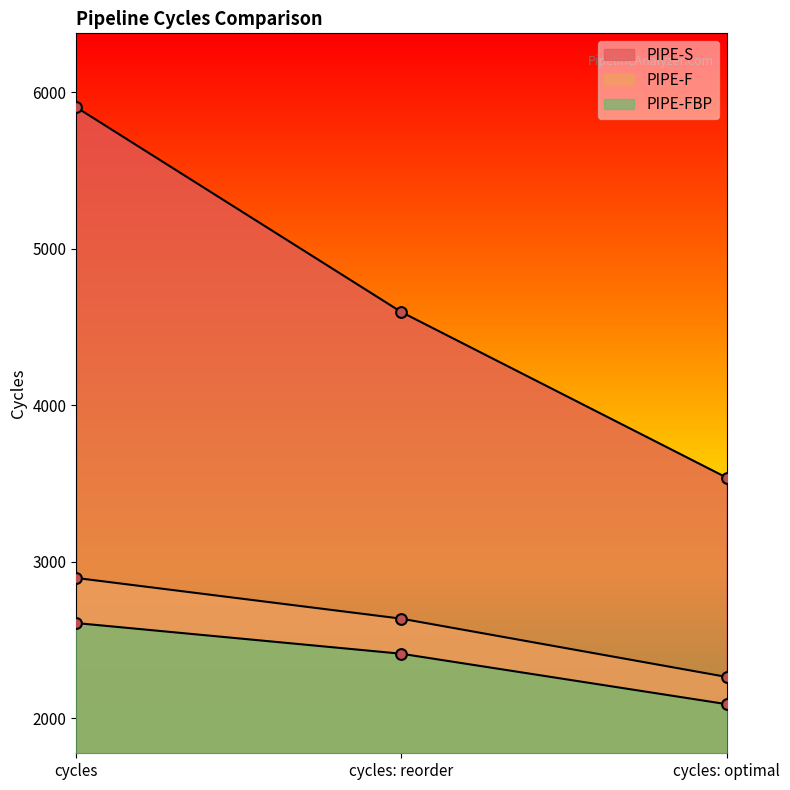

Which series has the largest Y range (max minus min)?

PIPE-S